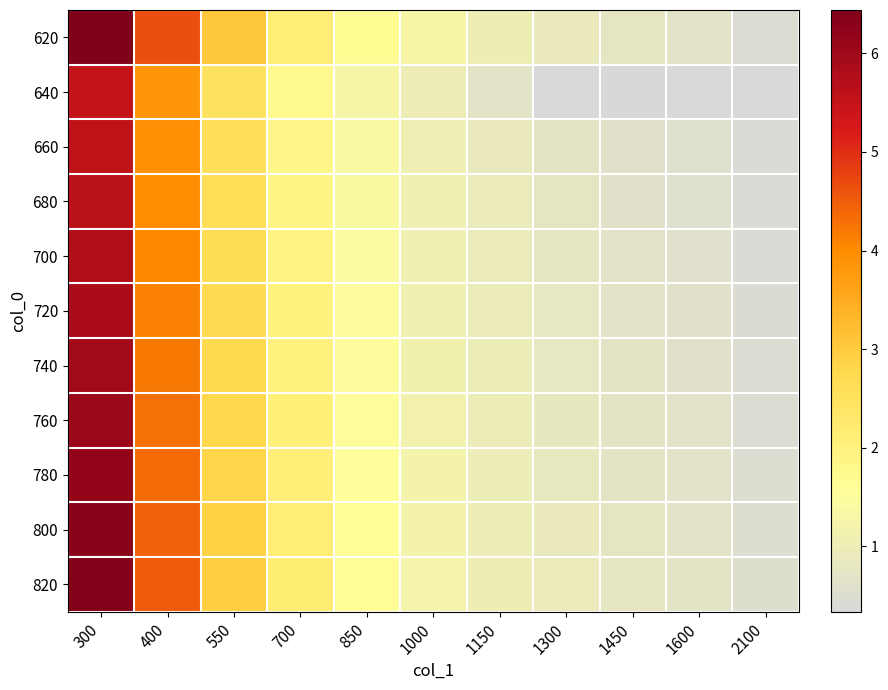

Rank the series by their maximum value, from lowest to highest.

640, 660, 680, 700, 720, 740, 760, 780, 800, 820, 620